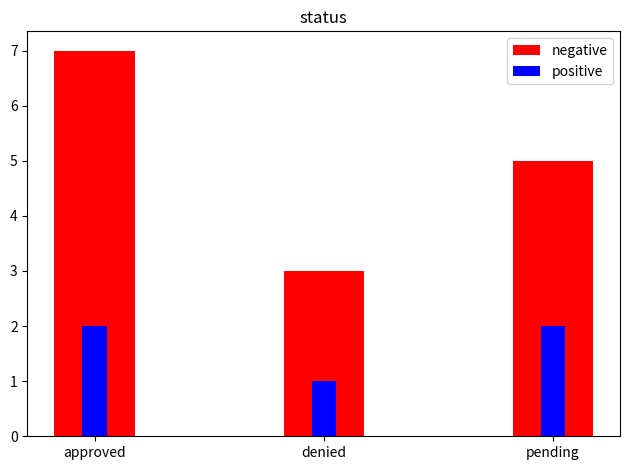

At which category is the sum across all series the highest?

approved